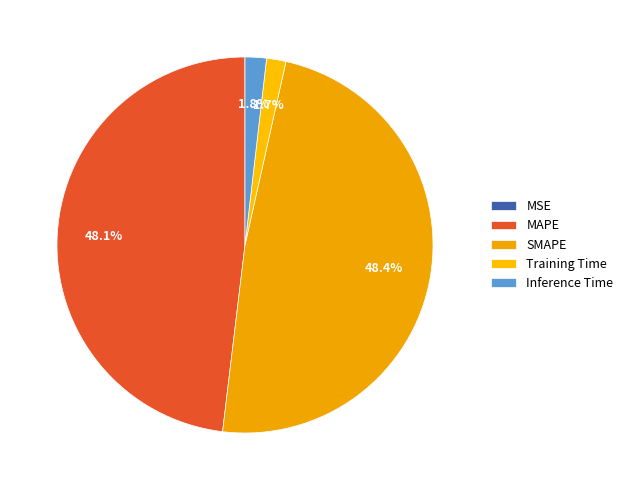

Count the number of slices in the pie.

5